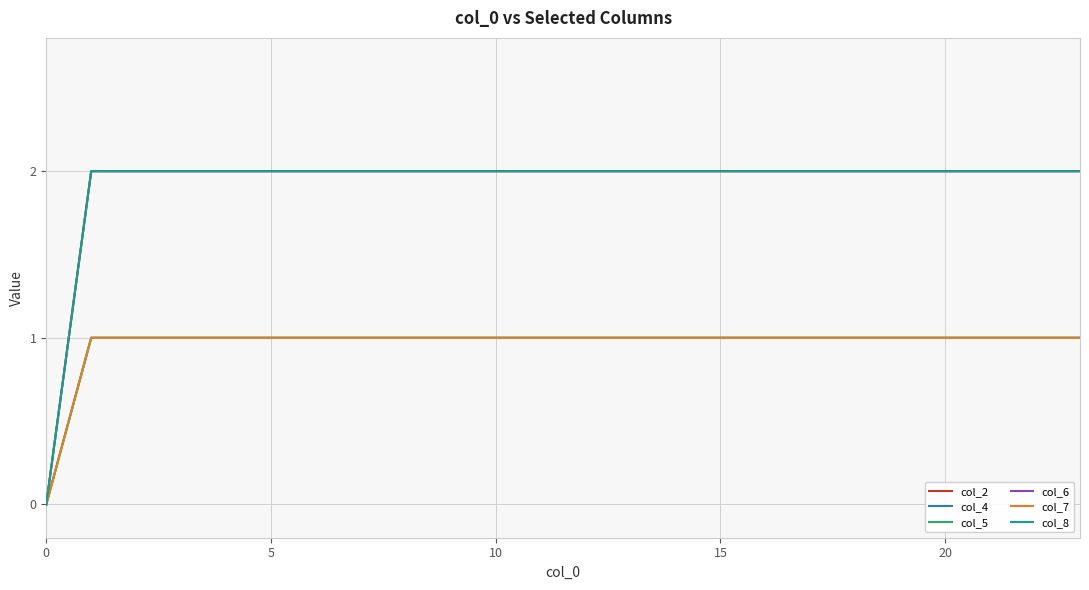

Which category has the highest value in the col_4 series?

5